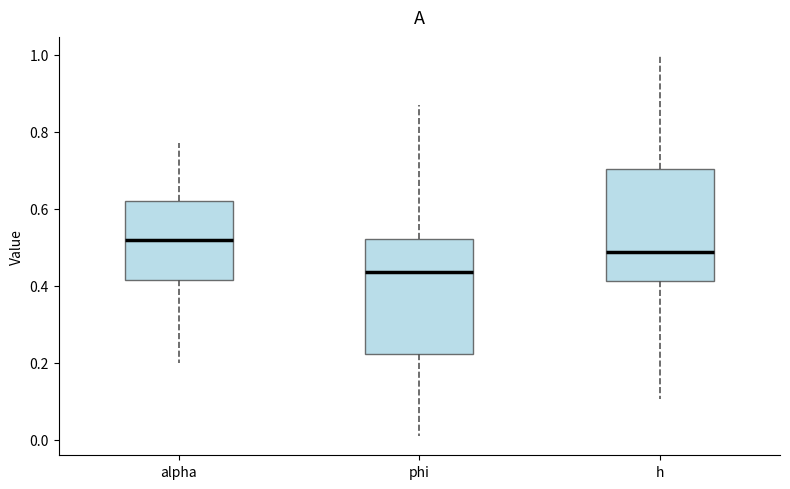

Reading left to right, read every box against the y-axis: the position of its median line, the range the box covers, and the ends of its whiskers. The values are not printed on the chart, so give them approximately, as read against the axis.

alpha: median 0.52, box 0.42 to 0.62, whiskers 0.20 to 0.78
phi: median 0.44, box 0.22 to 0.52, whiskers 0.00 to 0.86
h: median 0.48, box 0.42 to 0.70, whiskers 0.10 to 1.00